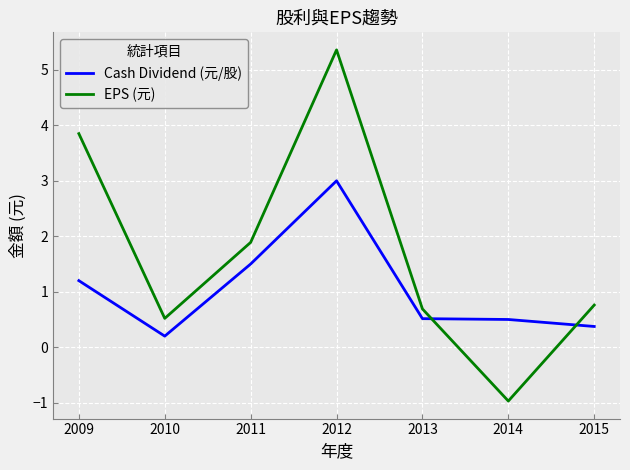

At which category is the sum across all series the highest?

2012